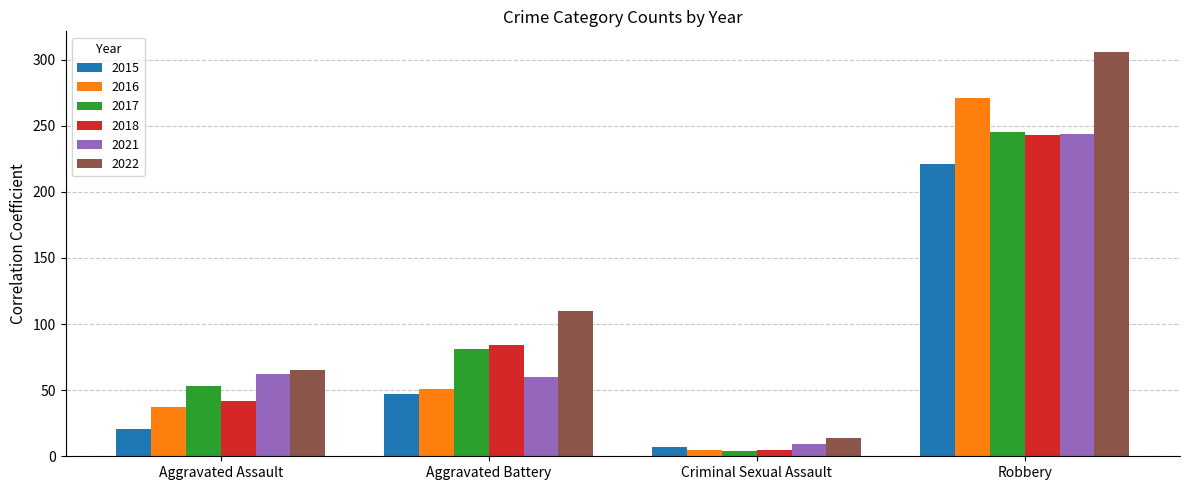

At which category is the sum across all series the highest?

Robbery